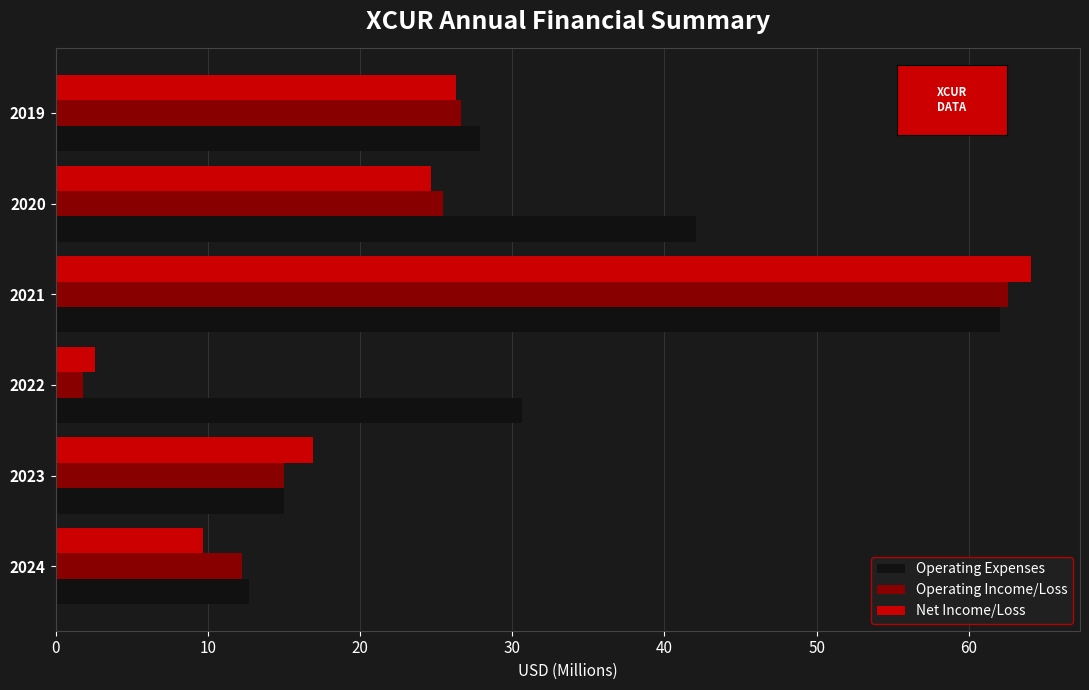

Read the Operating Income/Loss value at 2023.

15.0